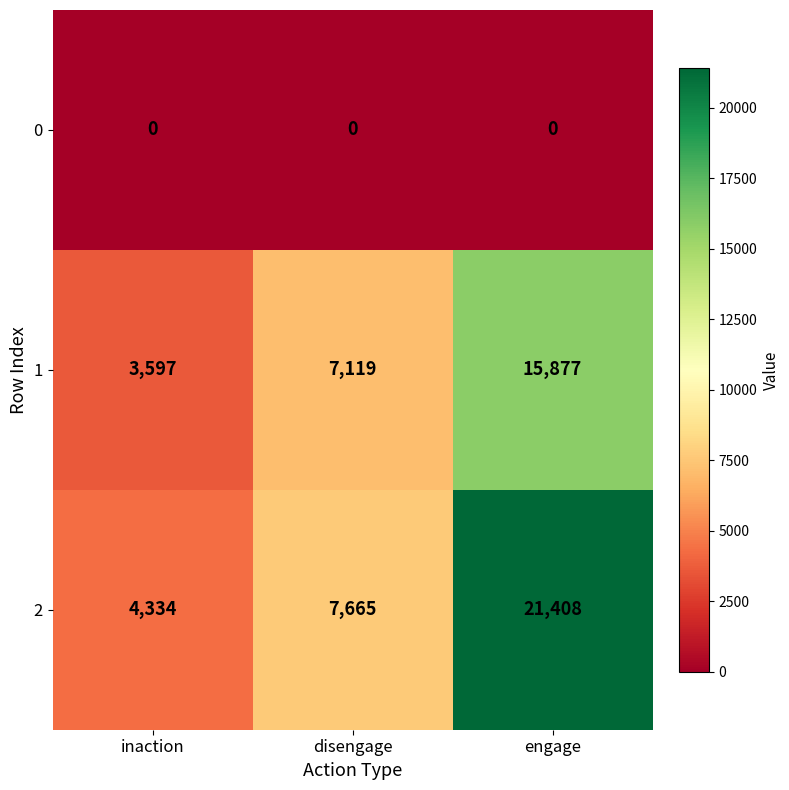

At which category is the sum across all series the highest?

engage